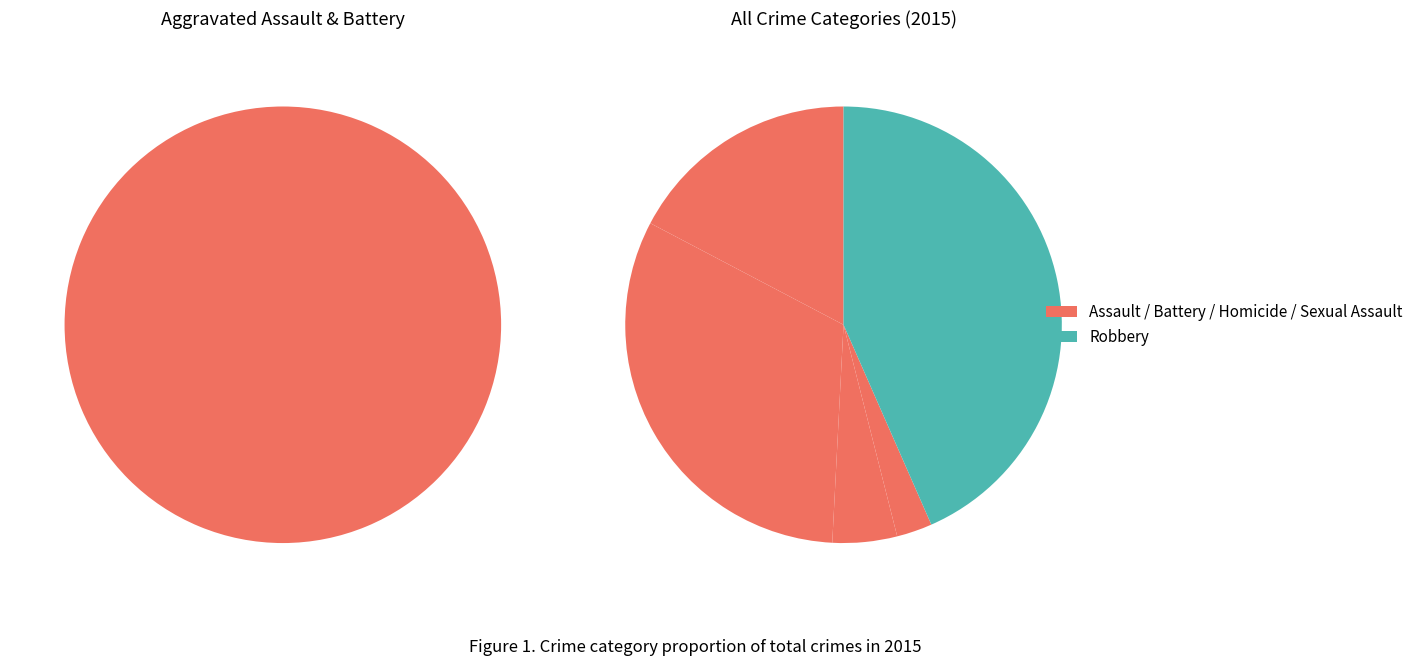

To the nearest percent, what portion does Homicide represent?

3%